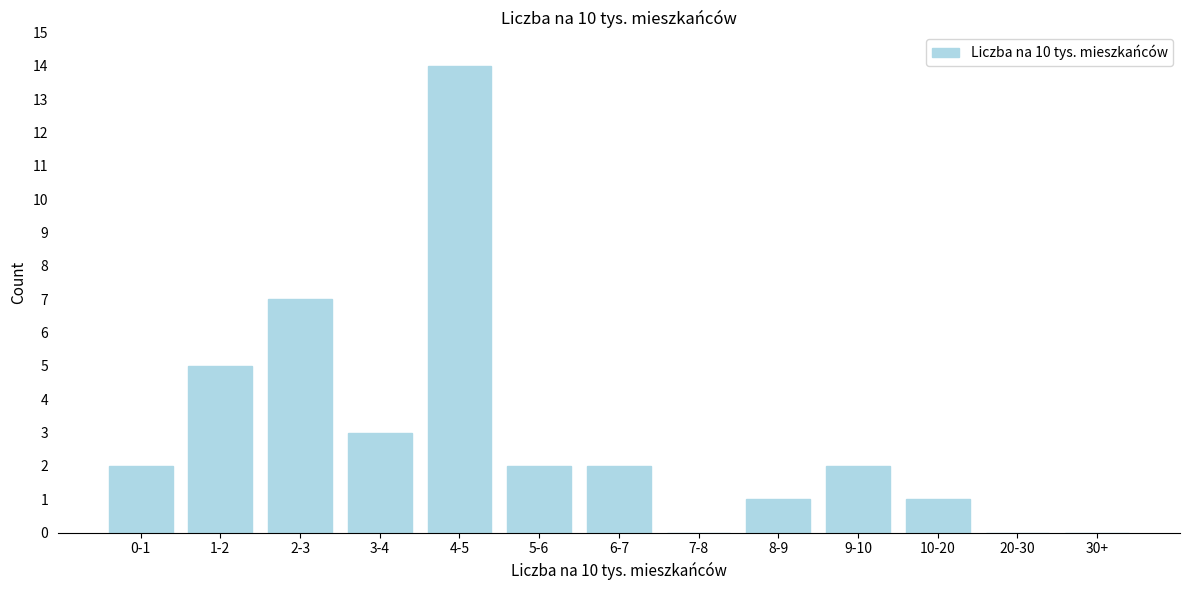

Reading left to right, extract all data points from this chart.

0-1=2	1-2=5	2-3=7	3-4=3	4-5=14	5-6=2	6-7=2	7-8=0	8-9=1	9-10=2	10-20=1	20-30=0	30+=0